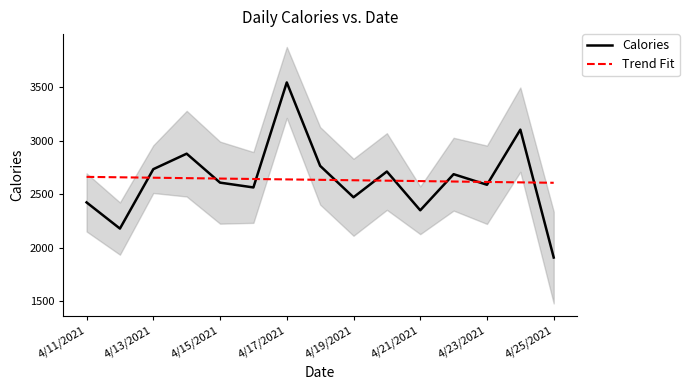

Is the value of Calories at 4/21/2021 greater than the value of Trend Fit at 4/11/2021?

No